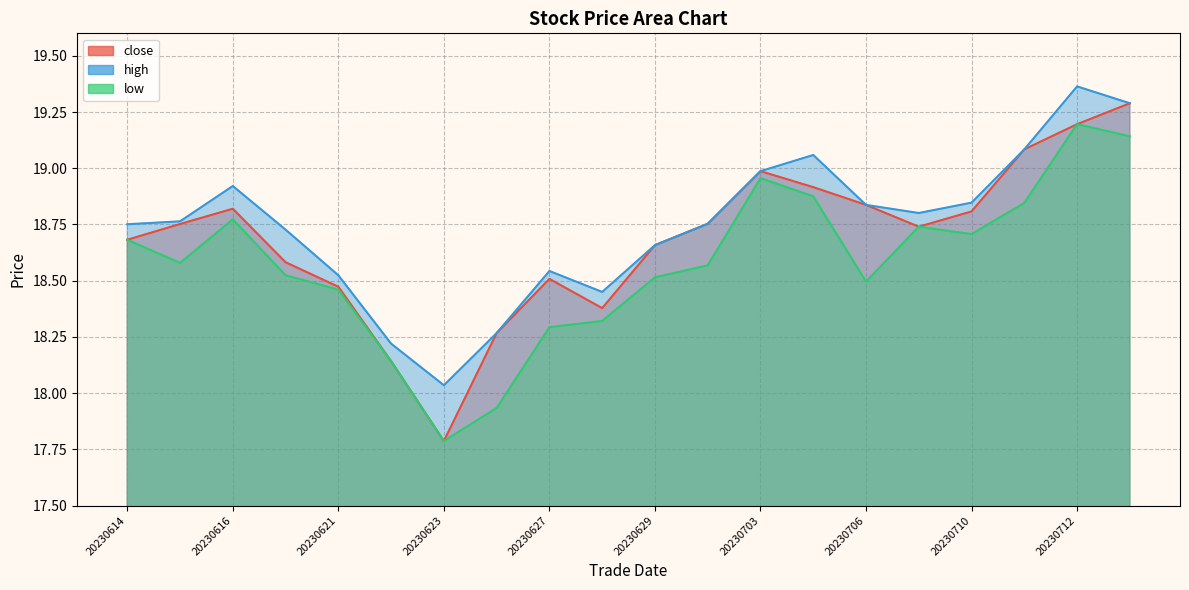

What is the sum of all low values?

371.5